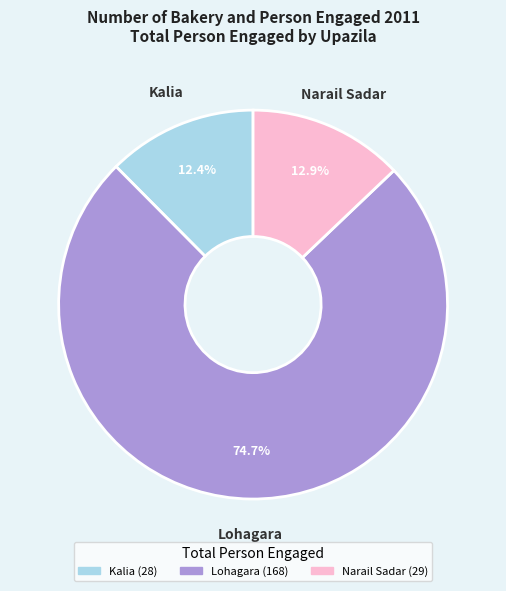

What is the largest slice in the pie chart?

Lohagara